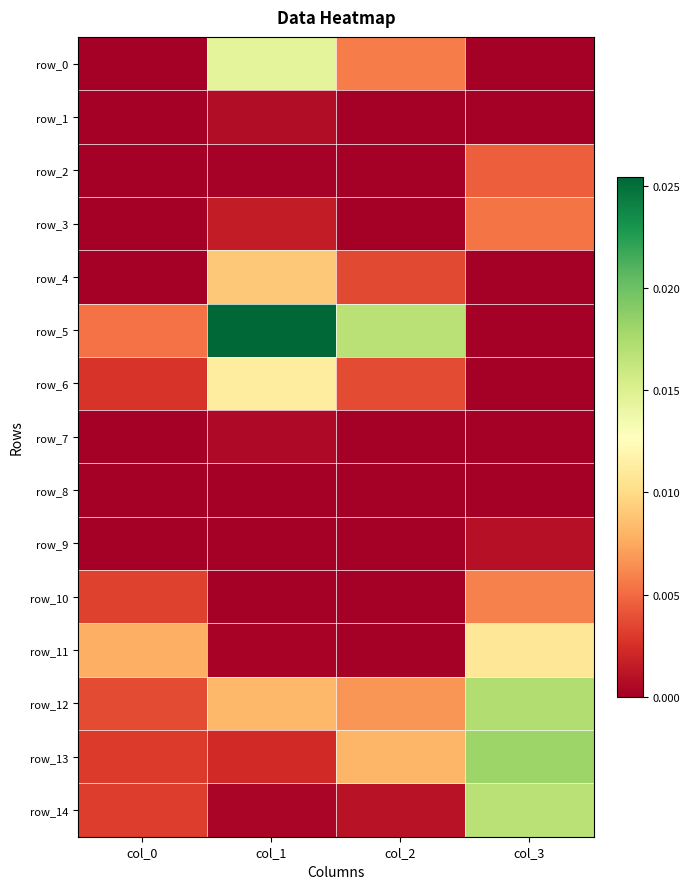

The value of row_3 at col_1 is 0.0. True or false?

False